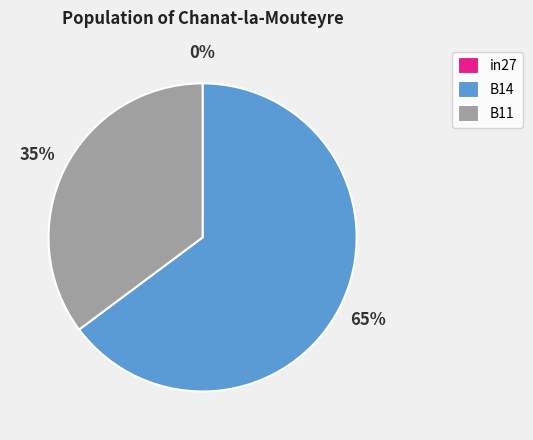

Is the sum of B14 and B11 greater than half?

Yes